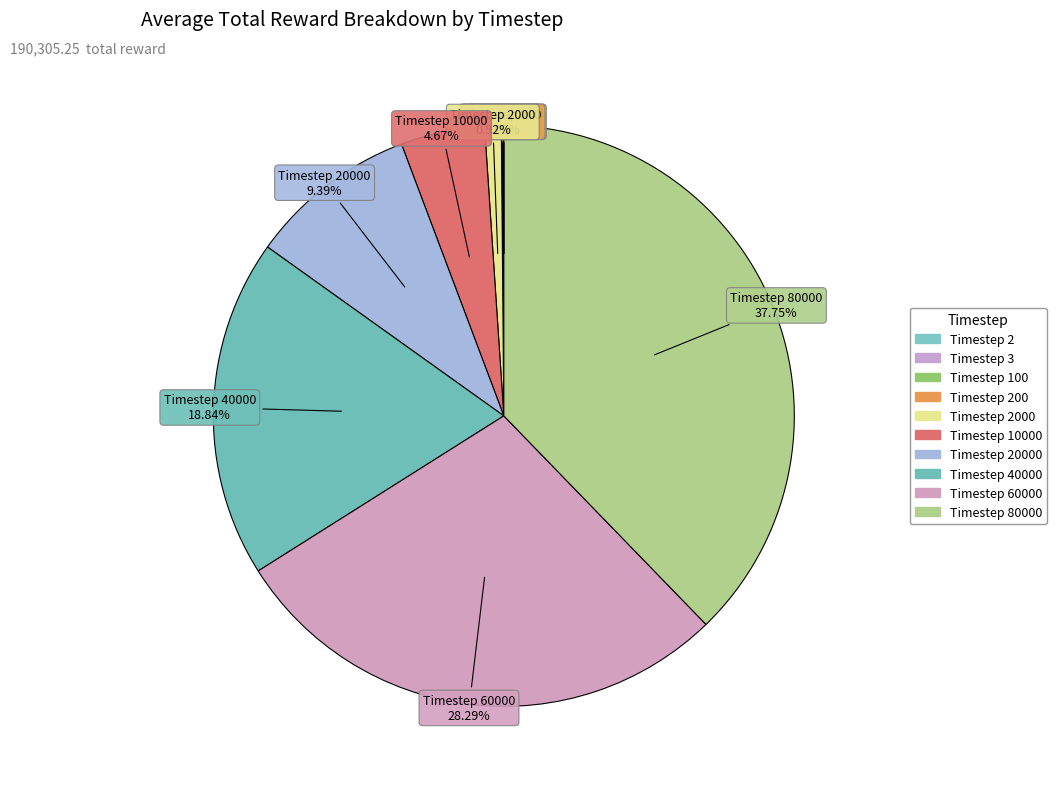

How many segments does this pie chart have?

10